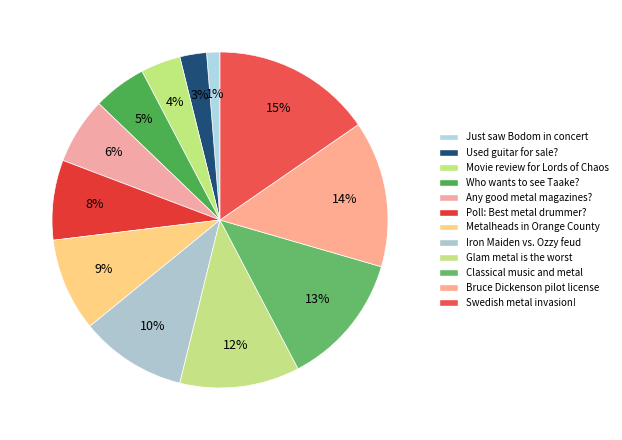

How many slices are in this pie chart?

12